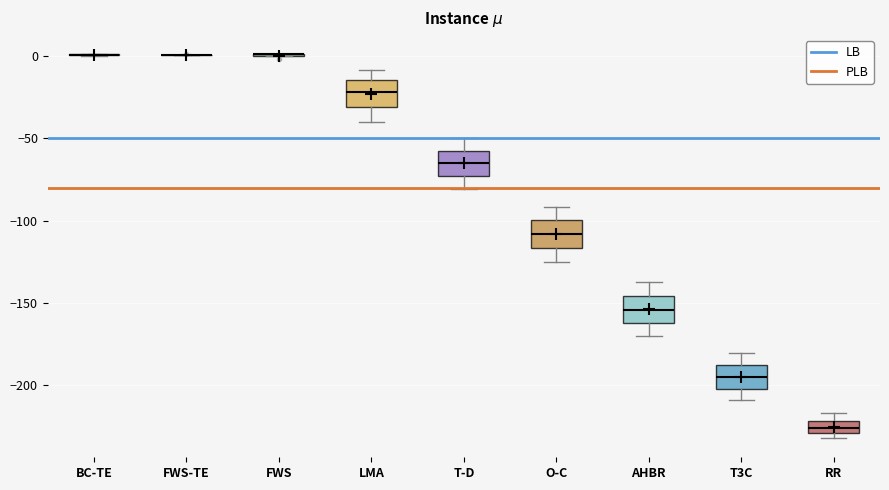

Reading left to right, read every box against the y-axis: the position of its median line, the range the box covers, and the ends of its whiskers. The values are not printed on the chart, so give them approximately, as read against the axis.

BC-TE: box collapsed to a line at 0, whiskers 0 to 0
FWS-TE: box collapsed to a line at 0, whiskers 0 to 0
FWS: box collapsed to a line at 0, whiskers 0 to 0
LMA: median -20, box -30 to -15, whiskers -40 to -10
T-D: median -65, box -75 to -55, whiskers -80 to -50
O-C: median -110, box -115 to -100, whiskers -125 to -90
AHBR: median -155, box -160 to -145, whiskers -170 to -135
T3C: median -195, box -205 to -190, whiskers -210 to -180
RR: median -225, box -230 to -220, whiskers -230 (just below the box's lower edge) to -215